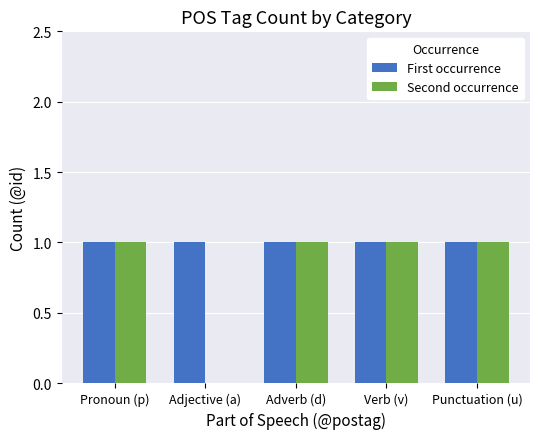

How many positive values does the Second occurrence series have?

4